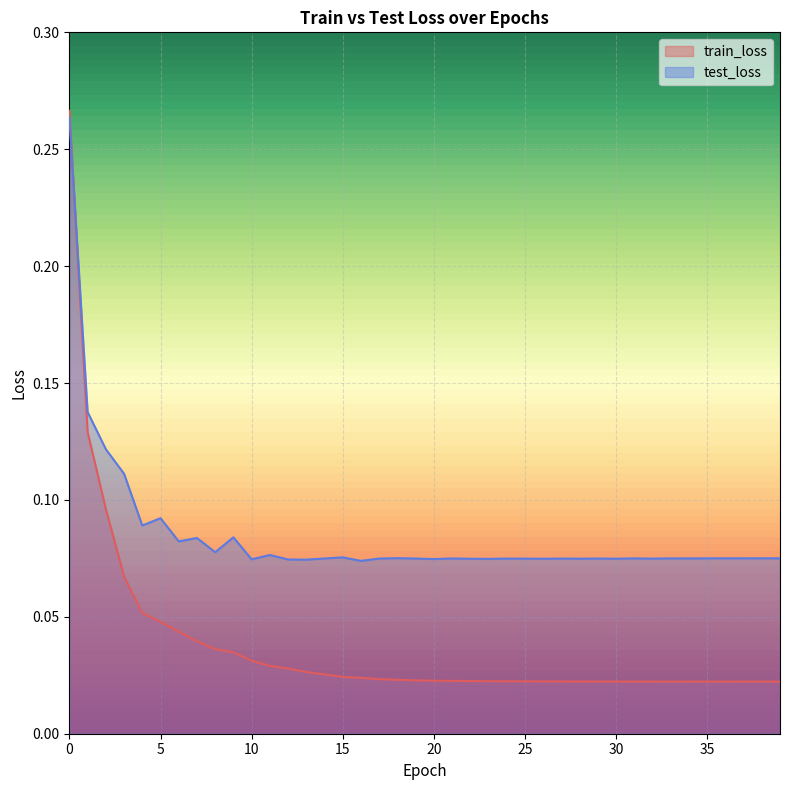

Rank the series by their average value, from lowest to highest.

train_loss, test_loss